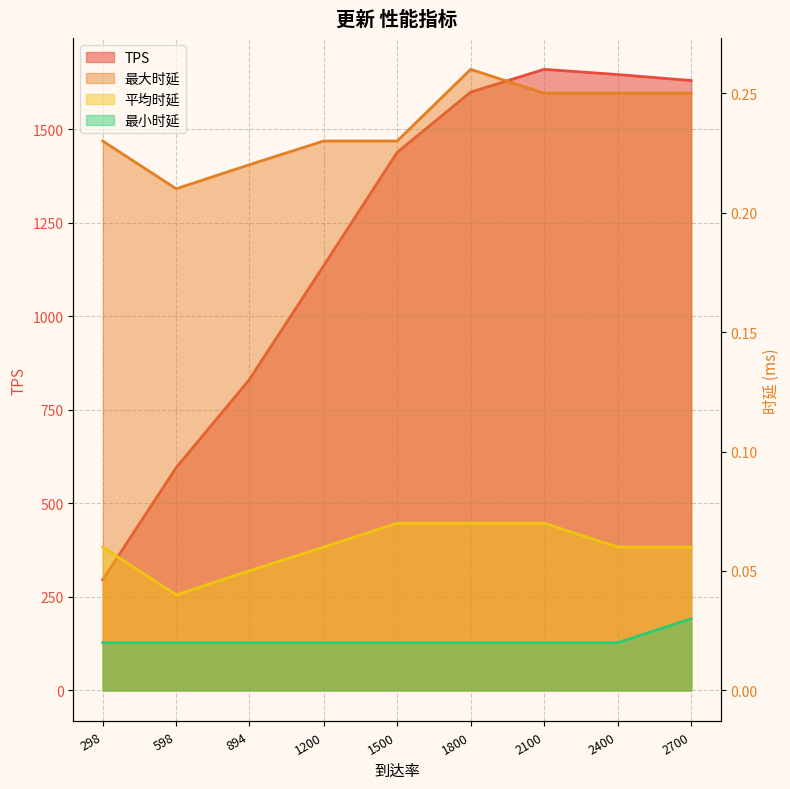

In TPS, how many points are higher than both neighbors (excluding endpoints)?

1